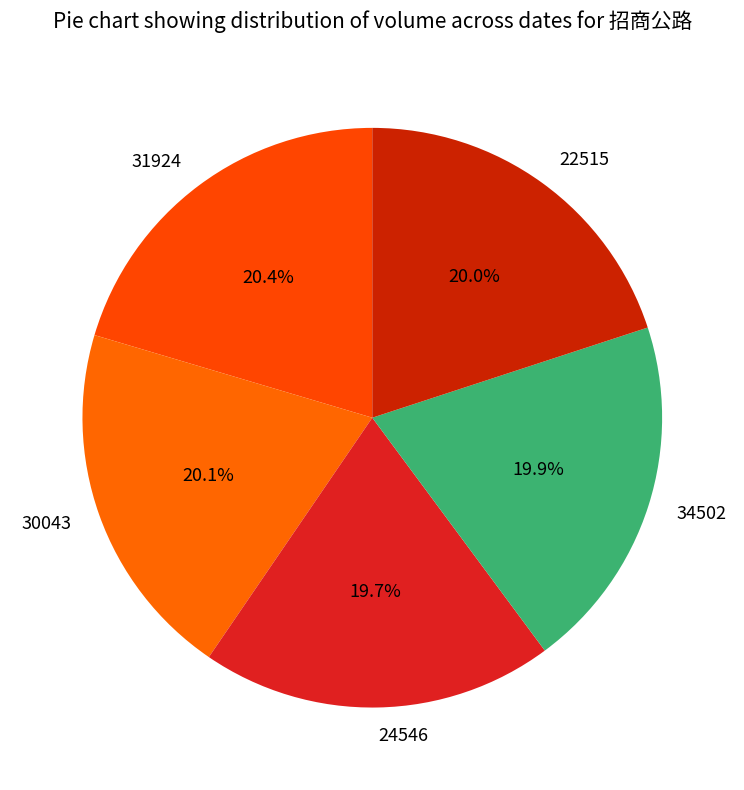

To the nearest percent, what is the difference between the 24546 and 31924 slice percentages?

1%